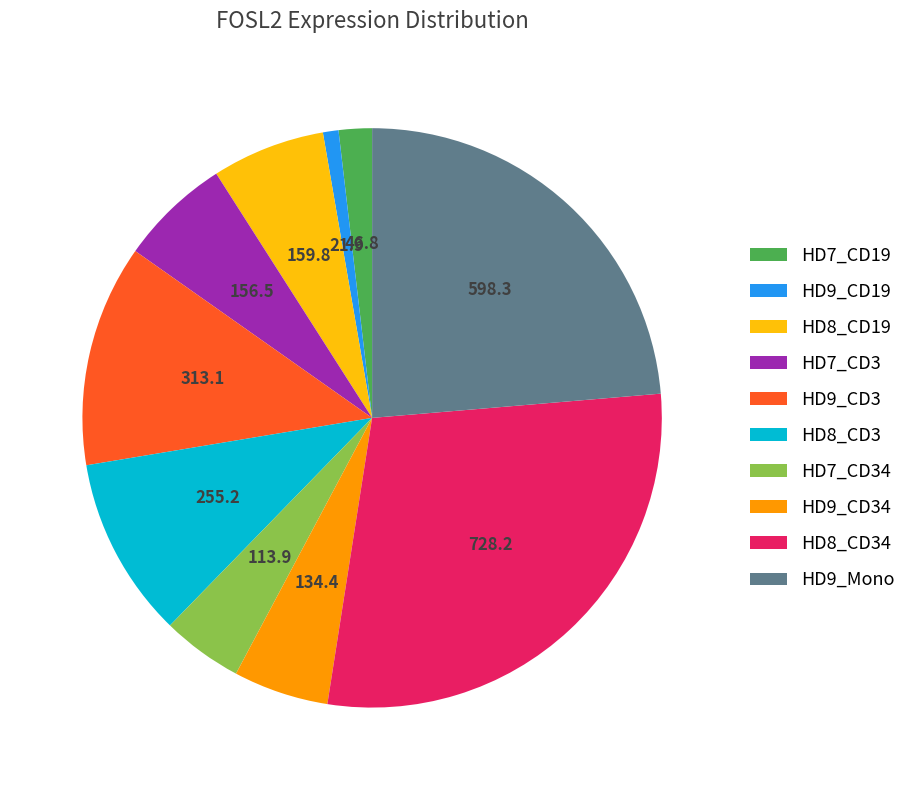

The HD7_CD3 slice represents 6% of the pie. True or false?

True